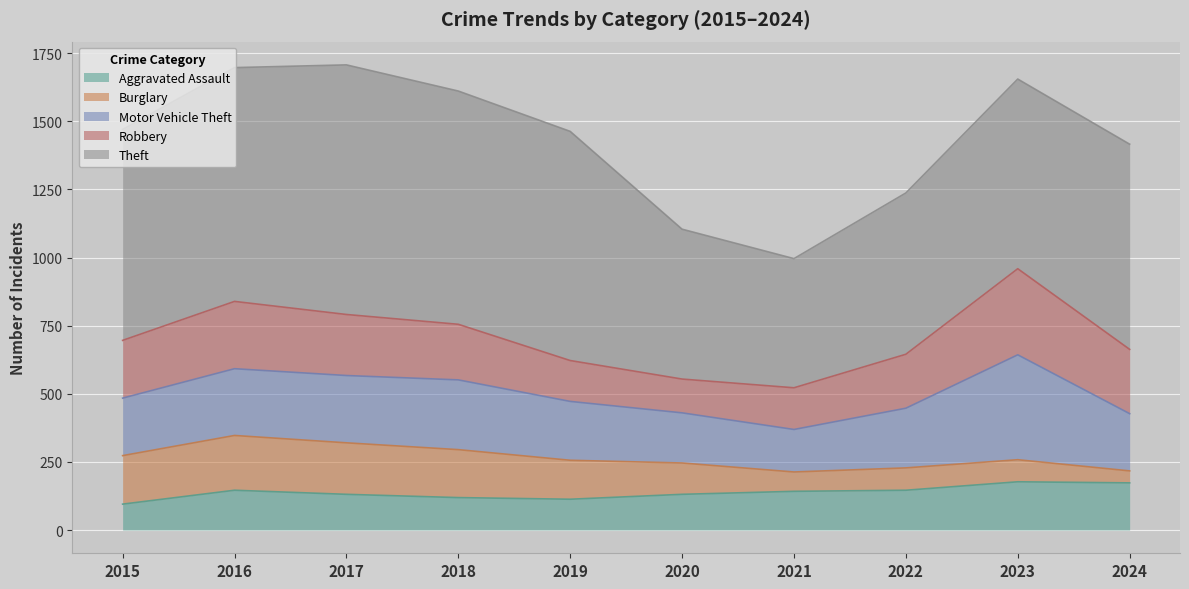

At which label is Aggravated Assault closest to 136?

2017